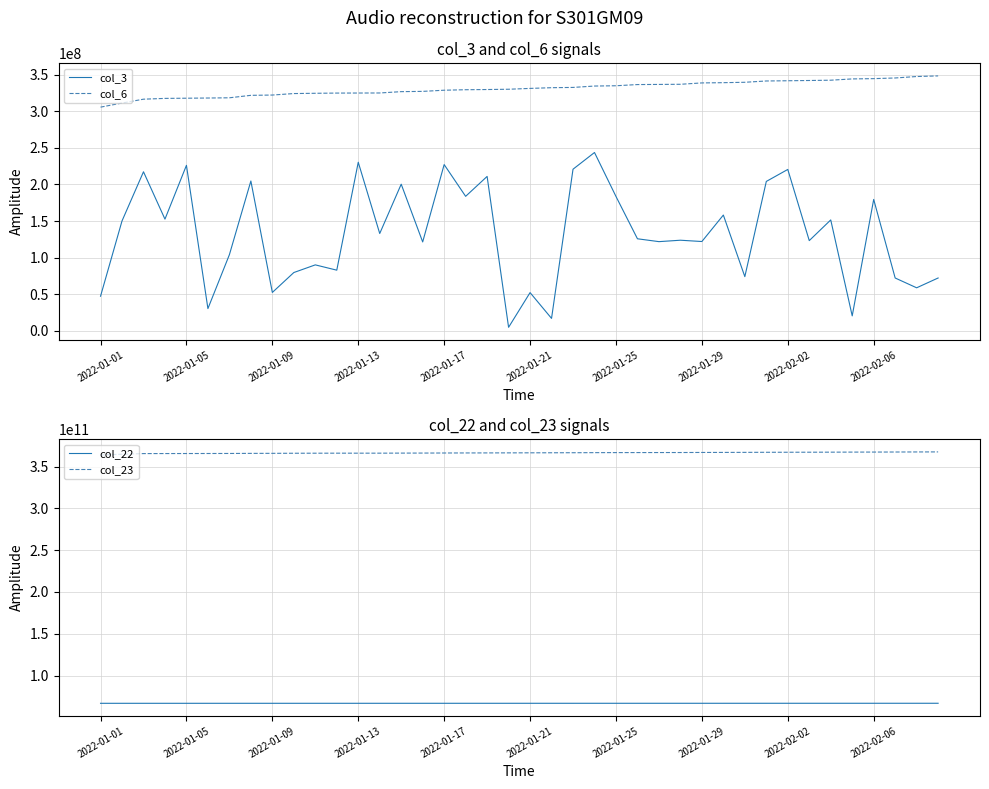

What is the value of the col_22 point at the 15th from the left?

66771467160